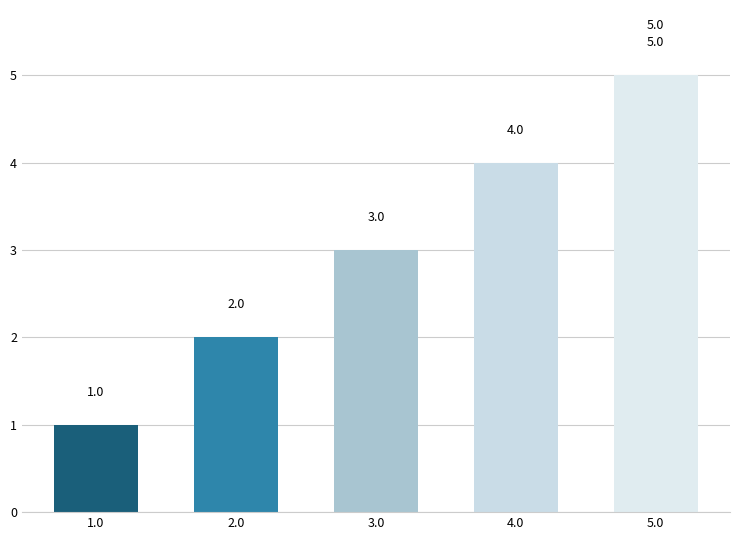

True or false: the data shows 3 at 3.0.

True